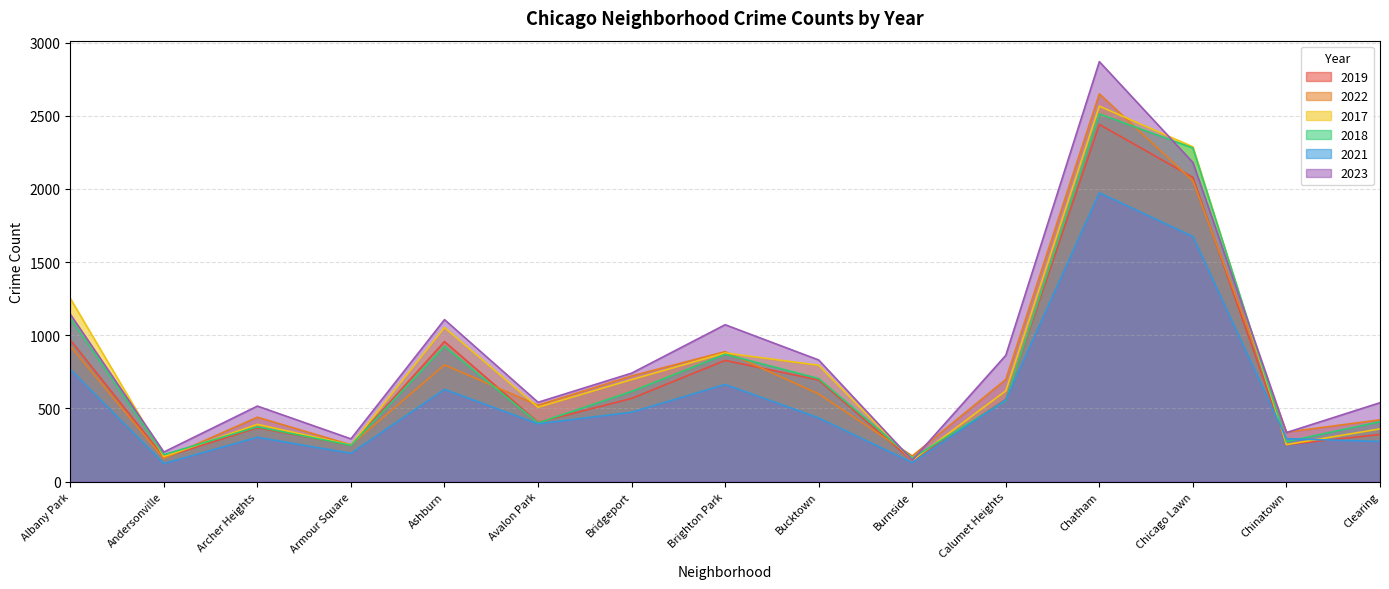

How many lines are shown in the chart?

6